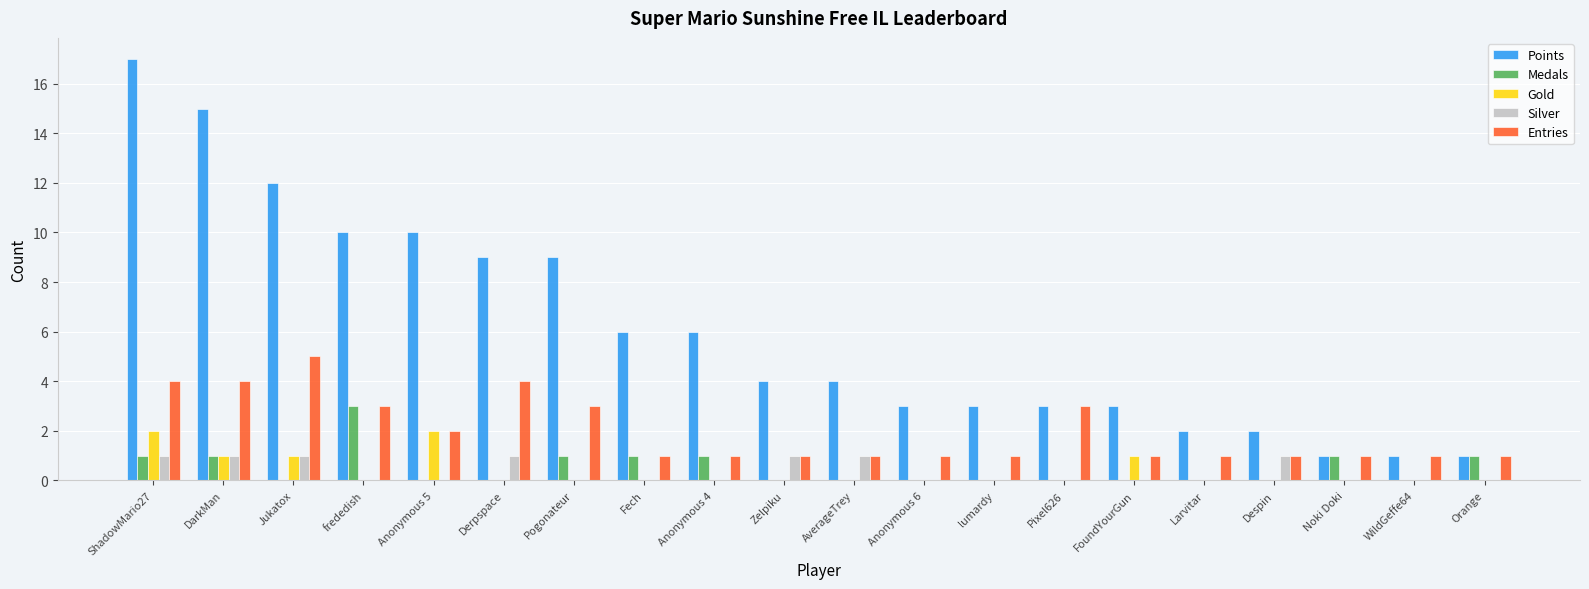

The value of Silver at Jukatox is 1. True or false?

True